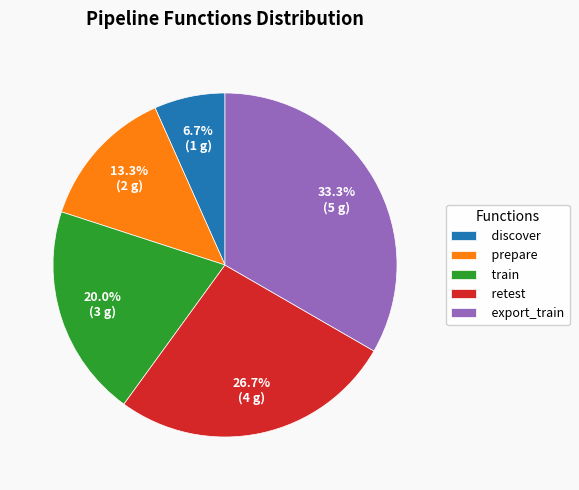

Which slice is the smallest?

discover